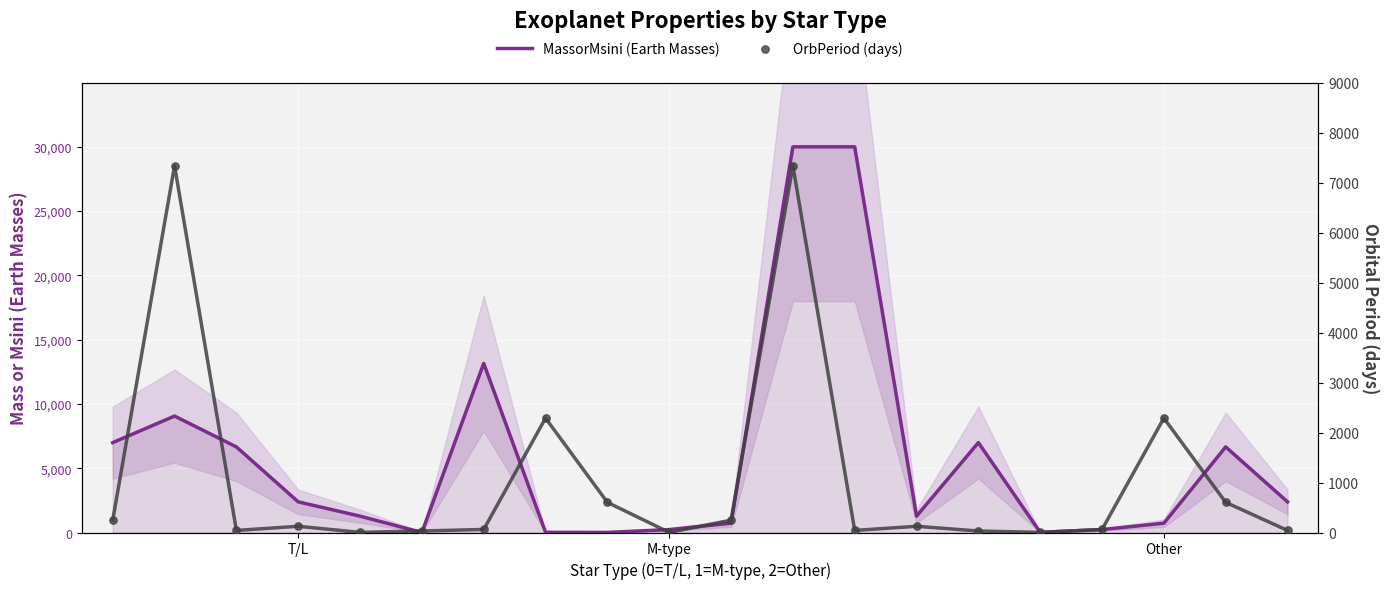

At which category is the sum across all series the highest?

11